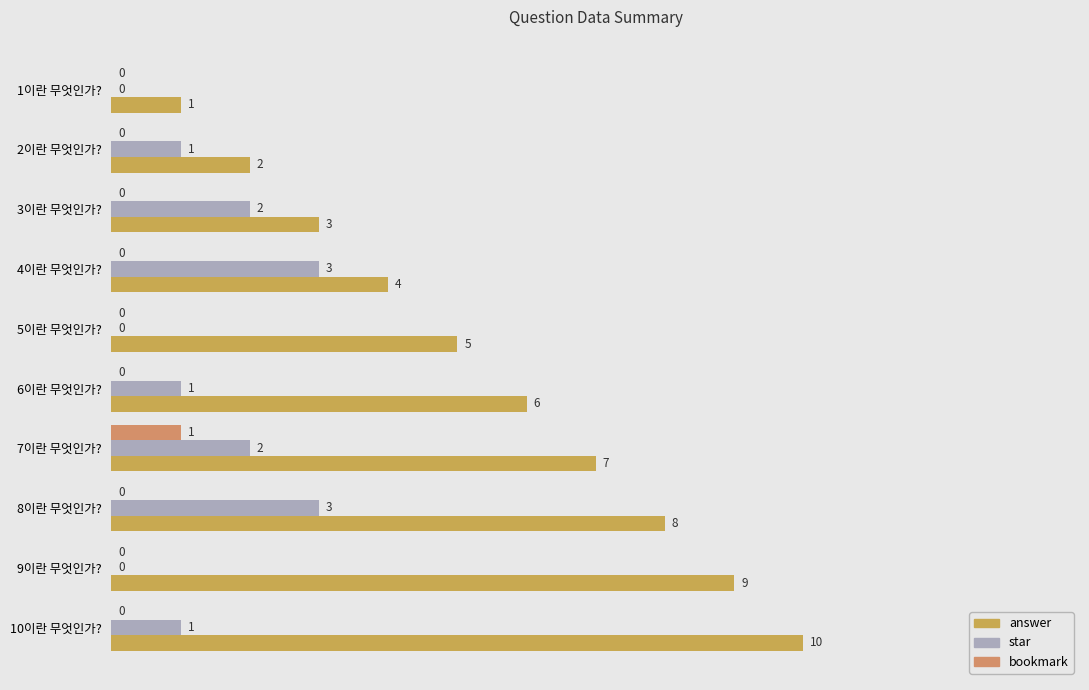

How many data points does each series have?

10